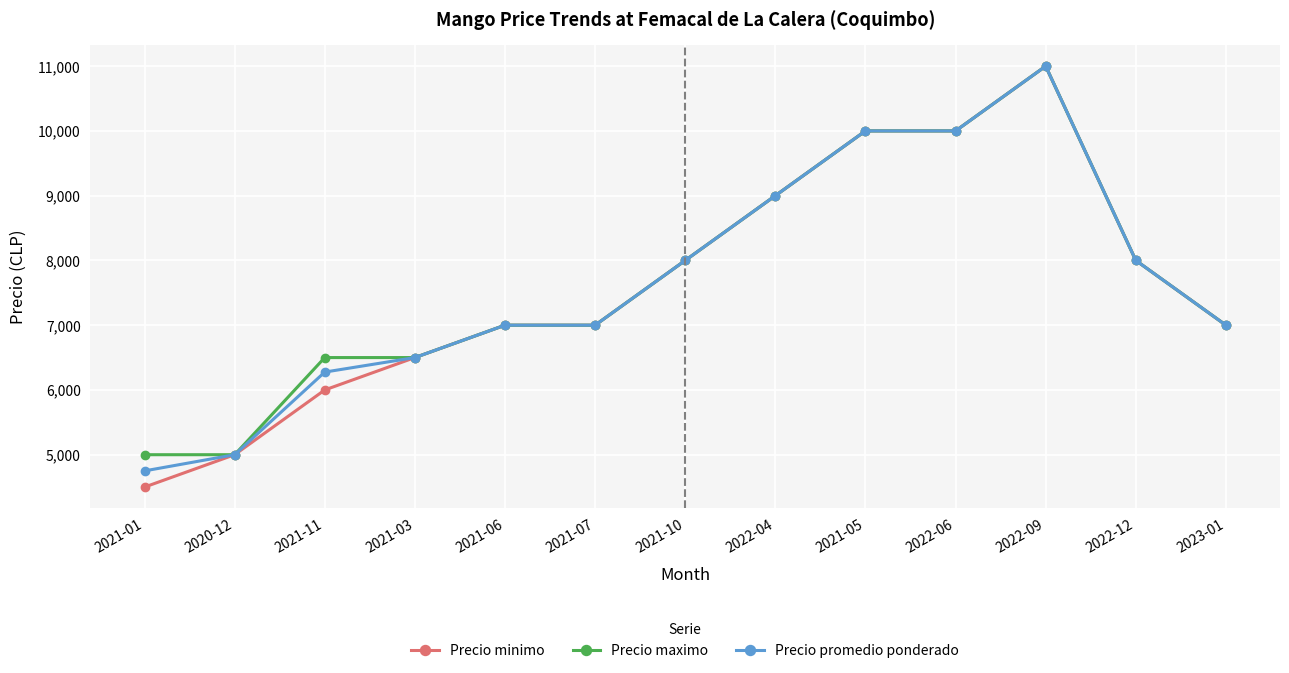

Between 2021-11 and 2021-05, which series saw the biggest shift?

Precio minimo